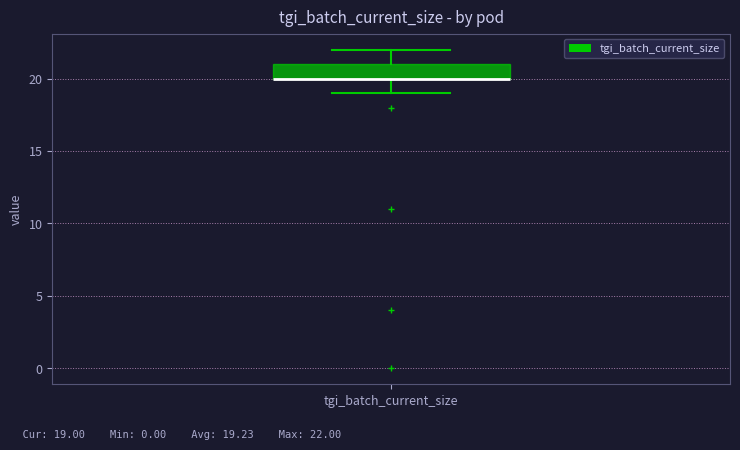

Transcribe this box plot: give where the median line is, the range the box spans, and where the two whiskers end, as read against the y-axis. The values are not printed on the chart, so give them approximately, as read against the axis.

median 20 (drawn on the box's lower edge), box 20 to 21, whiskers 19 to 22